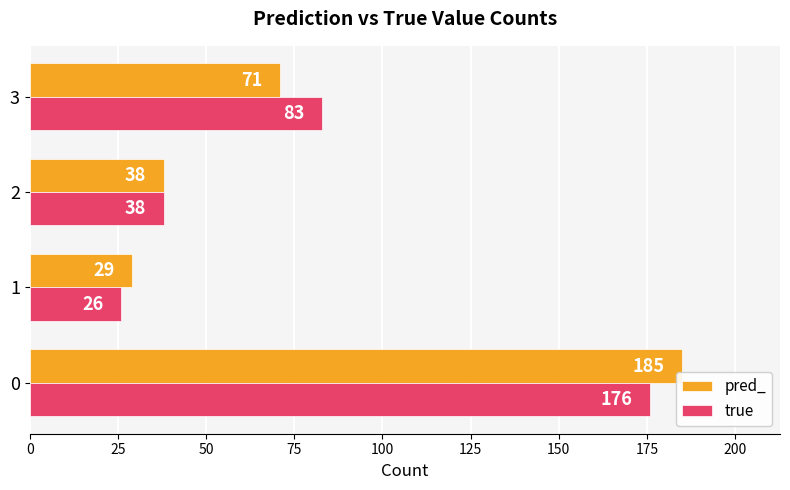

What is the difference between the maximum and minimum values in the true series?

150